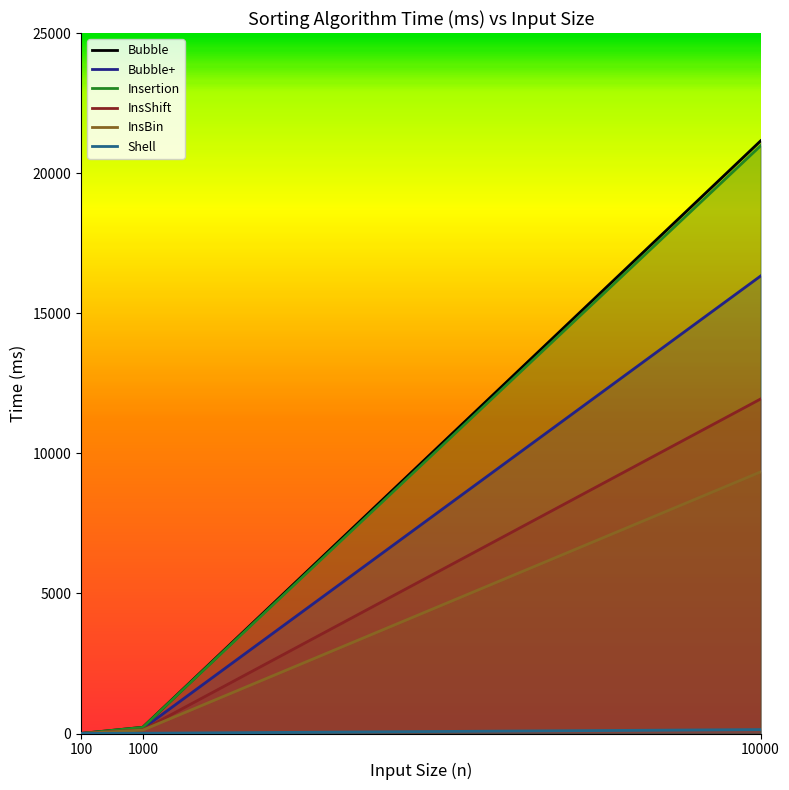

List the series in order of their peak value, lowest first.

Shell, InsBin, InsShift, Bubble+, Insertion, Bubble